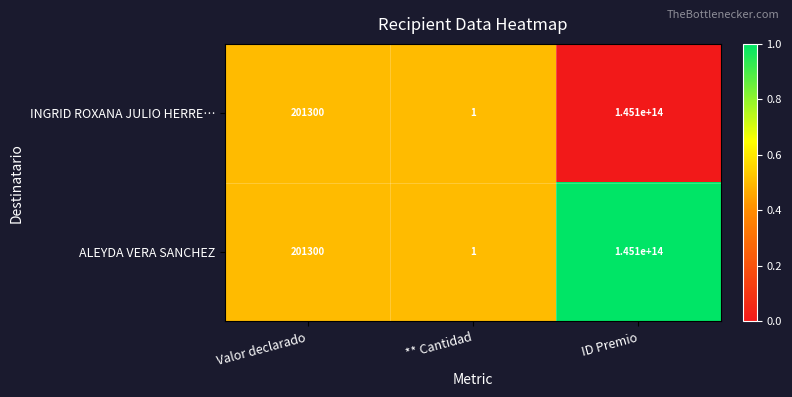

Rank the categories by ALEYDA VERA SANCHEZ value from highest to lowest.

ID Premio, Valor declarado, ** Cantidad